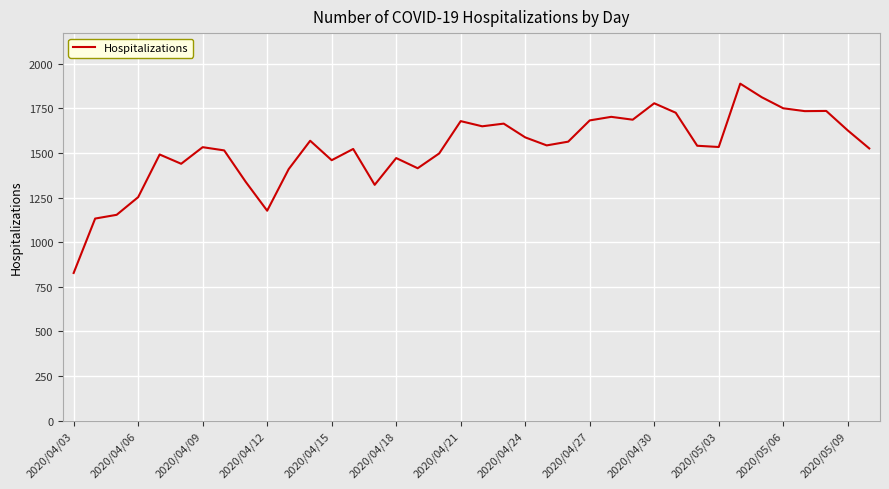

What is the smallest value displayed?

827